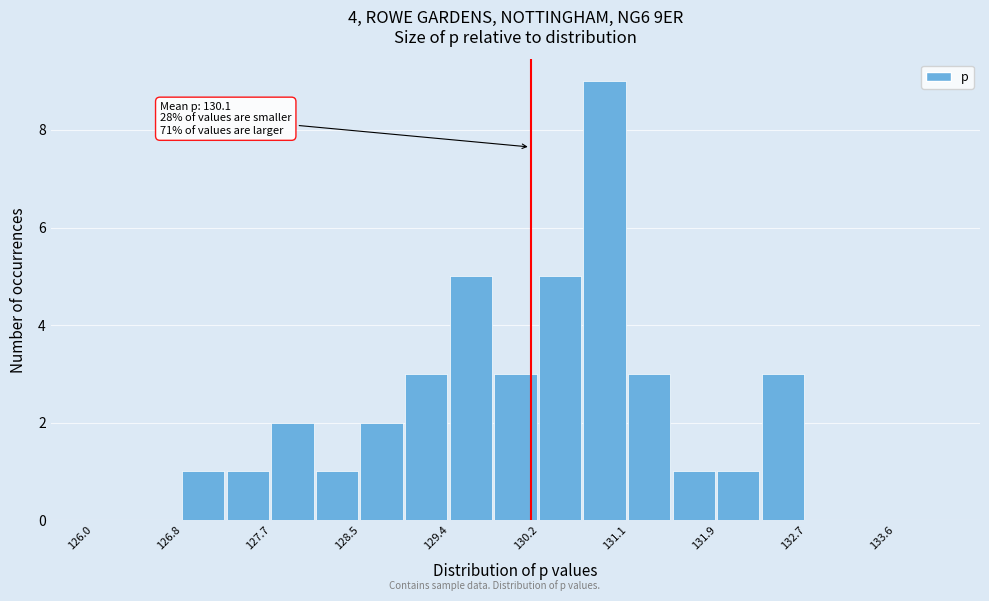

Over which range of the x-axis is the bar tallest?

130.6 to 131.1